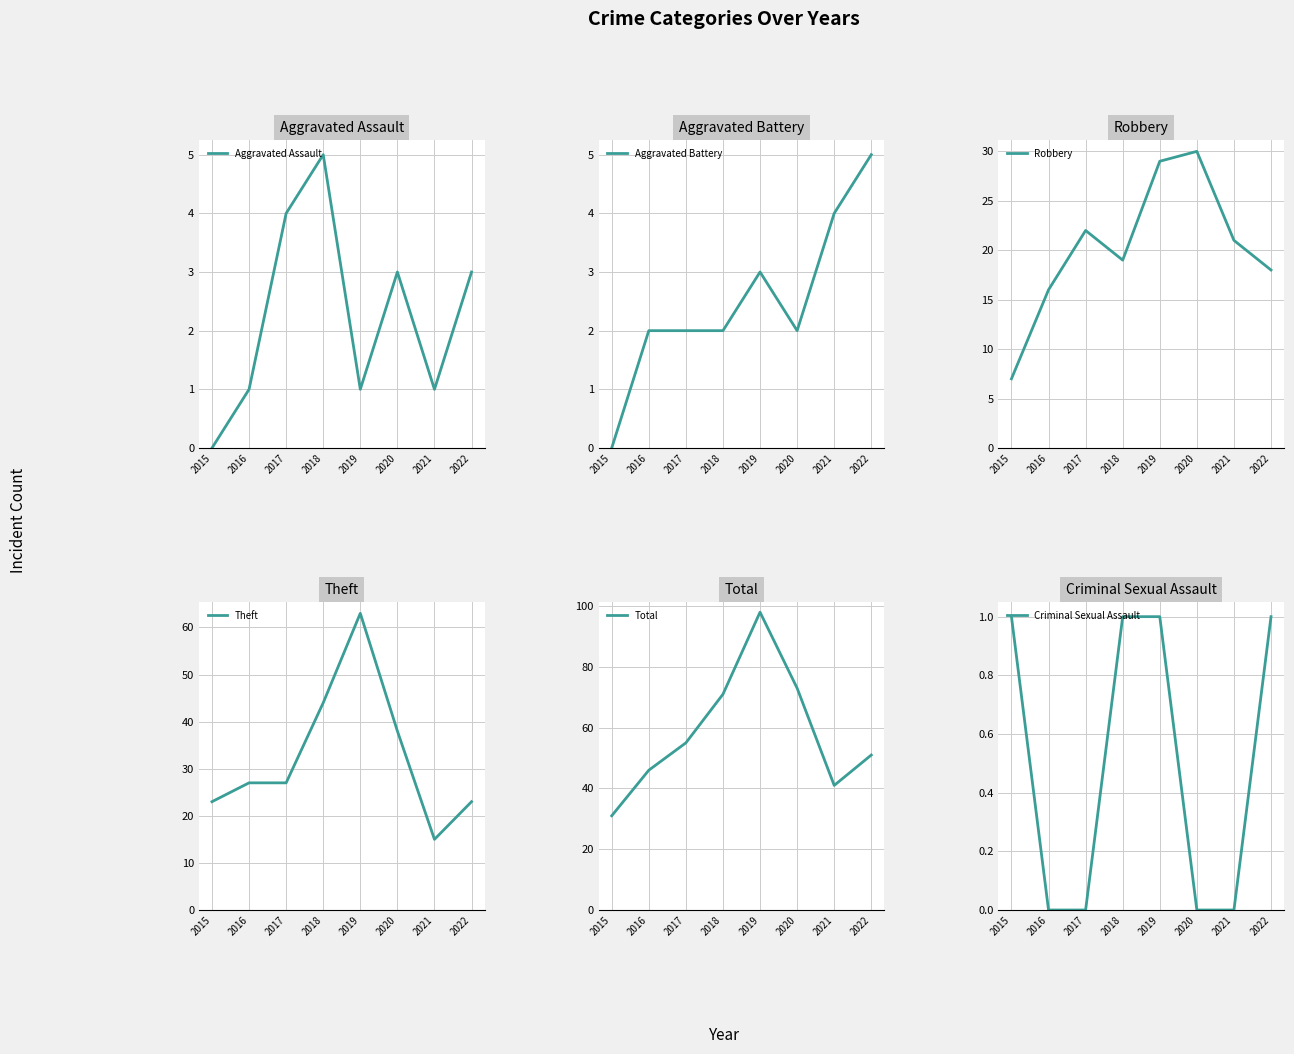

How many positive values does the Aggravated Battery series have?

7